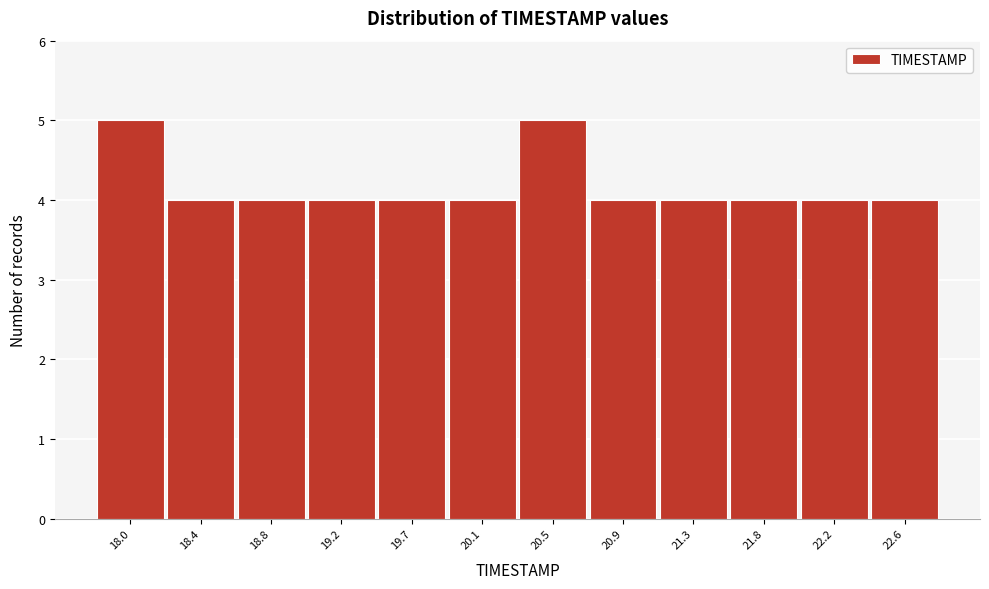

Reading left to right, extract all data points from this chart.

18.0=5	18.4=4	18.8=4	19.2=4	19.7=4	20.1=4	20.5=5	20.9=4	21.3=4	21.8=4	22.2=4	22.6=4